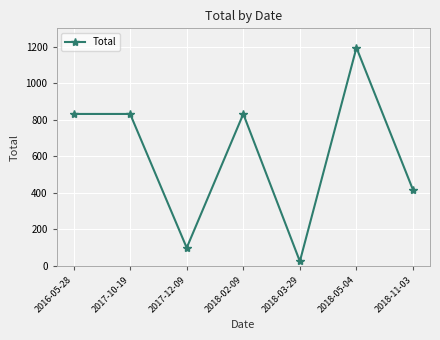

Which label corresponds to the smallest value in the chart?

2018-03-29